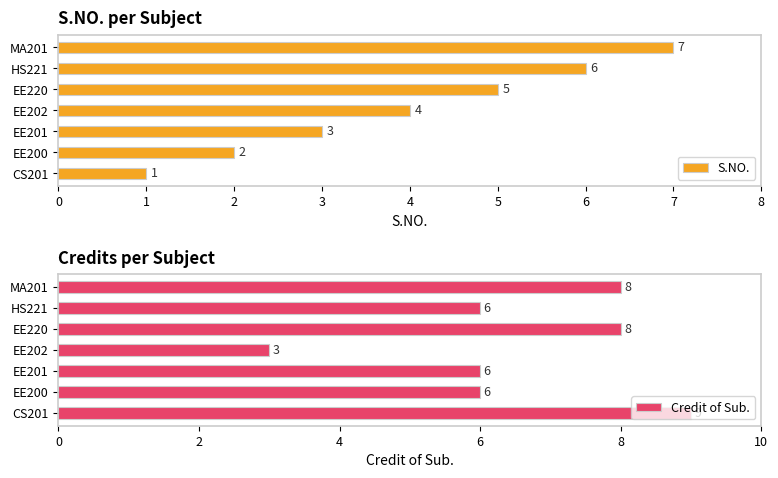

Reading left to right, what are all the values shown in this chart?

S.NO.: 1	2	3	4	5	6	7
Credit of Sub.: 9	6	6	3	8	6	8